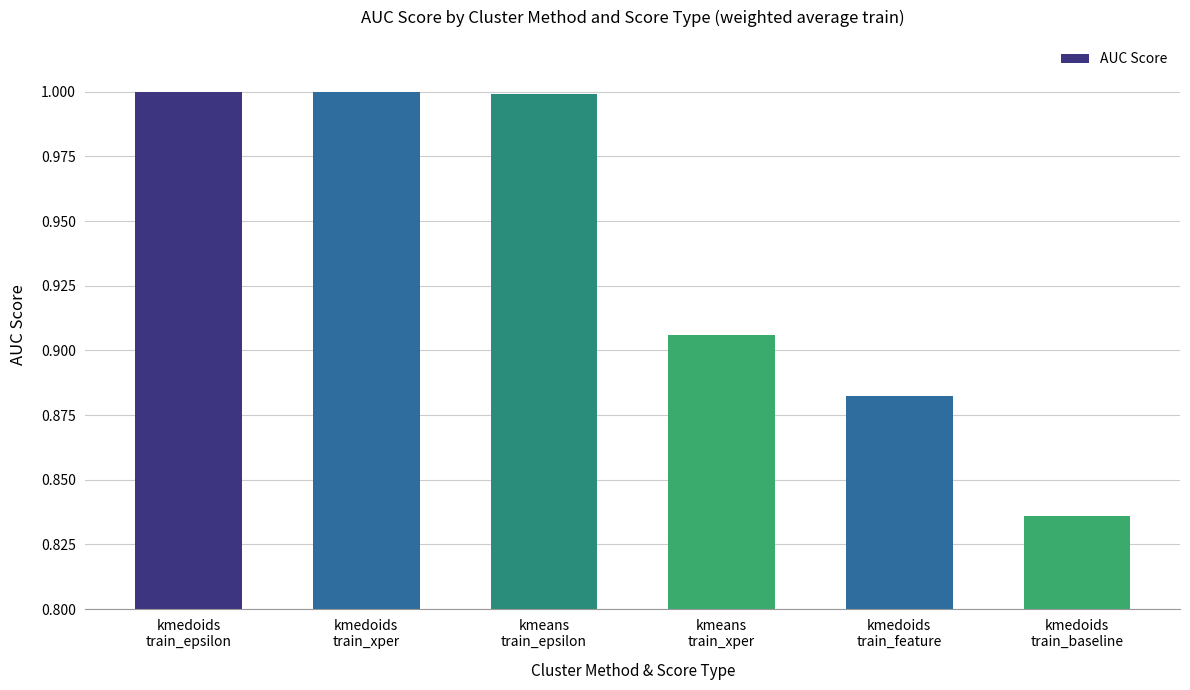

Which label corresponds to the smallest value in the chart?

kmedoids
train_baseline